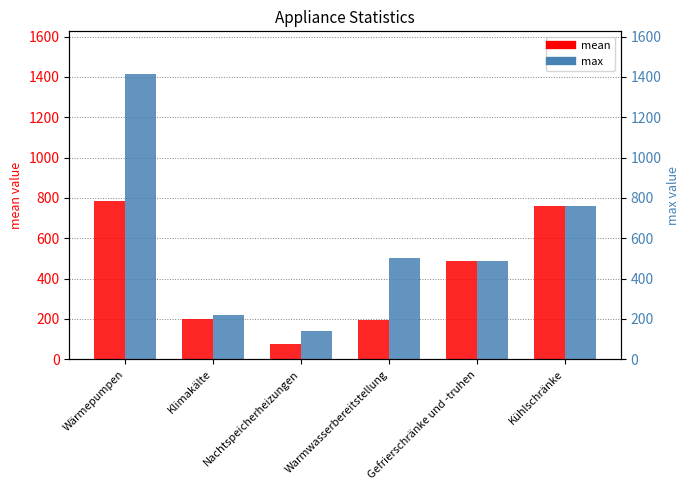

The value of mean at Nachtspeicherheizungen is 17.4. True or false?

False